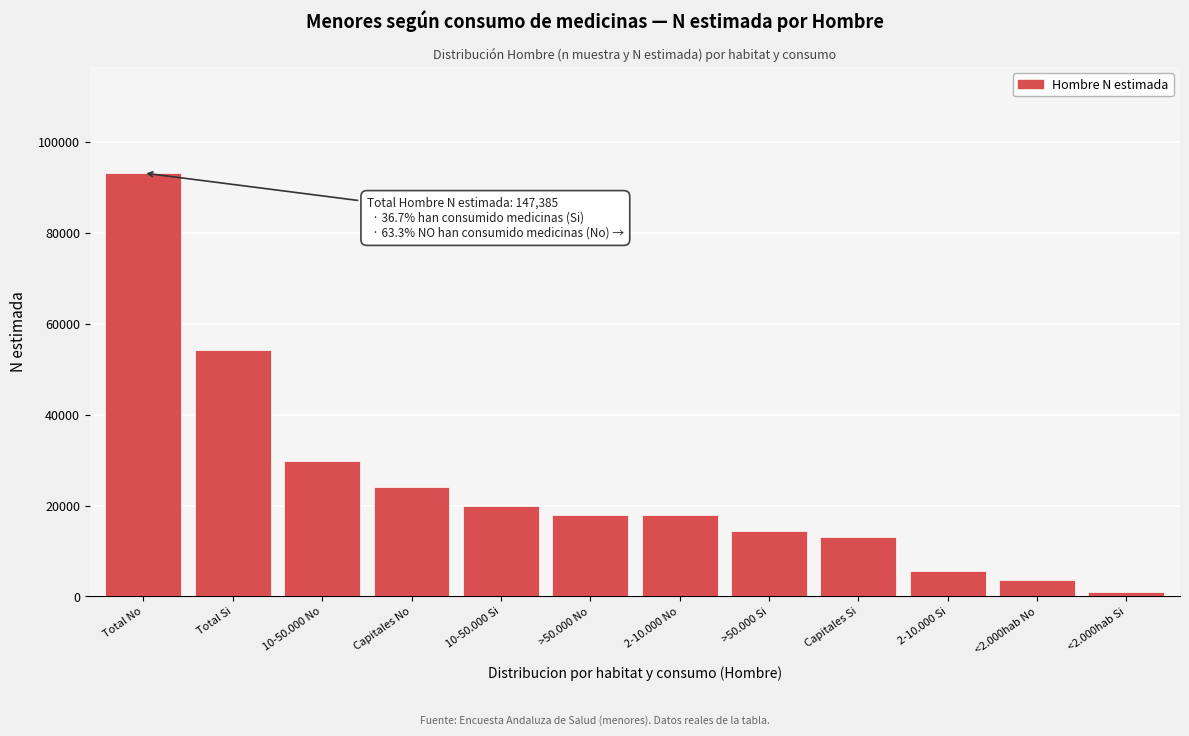

At which category does the chart reach its peak across all series?

Total No